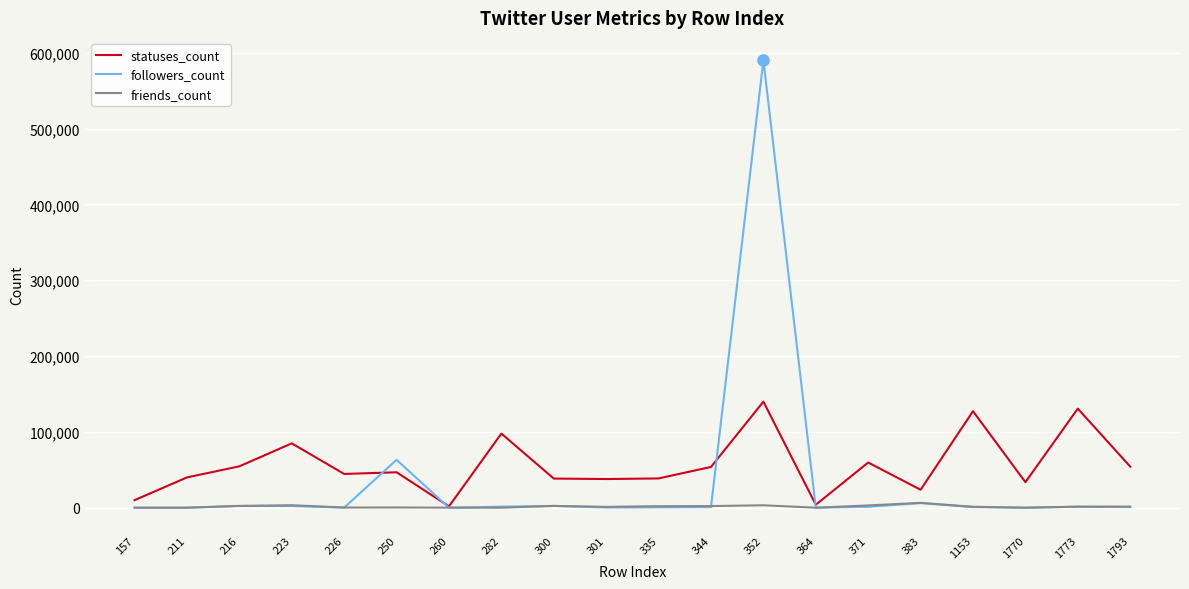

What is the maximum value shown in the chart?

590179